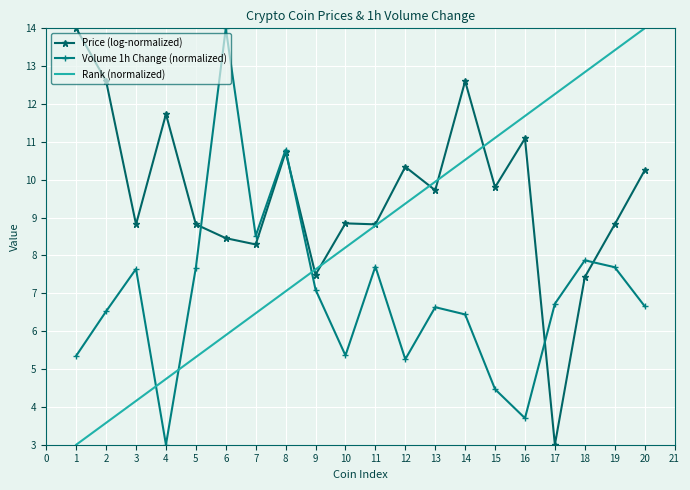

After their last crossing, which series has the higher values: Rank (normalized) or Volume 1h Change (normalized)?

Rank (normalized)